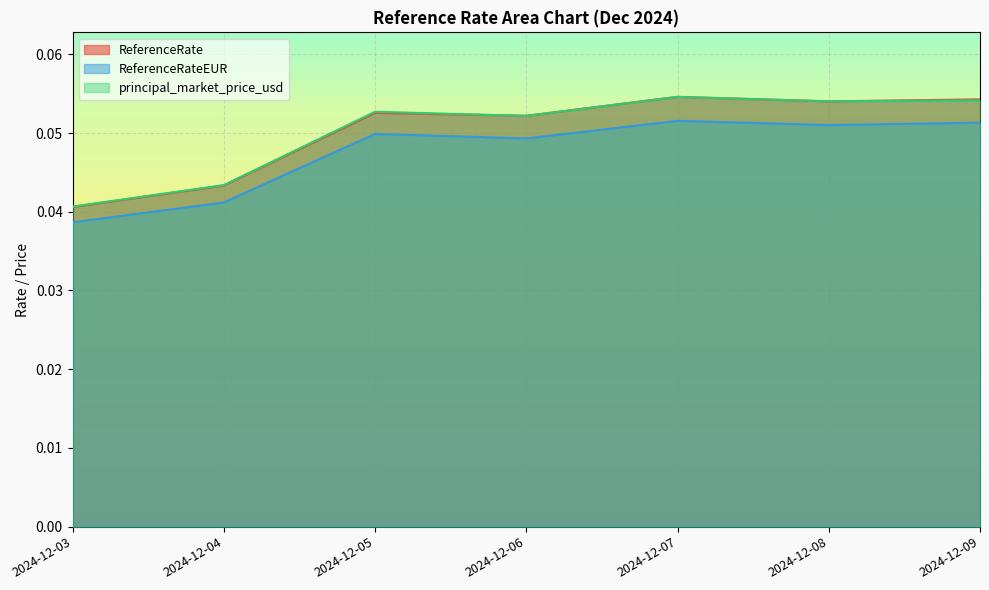

In ReferenceRateEUR, how many points are higher than both neighbors (excluding endpoints)?

2